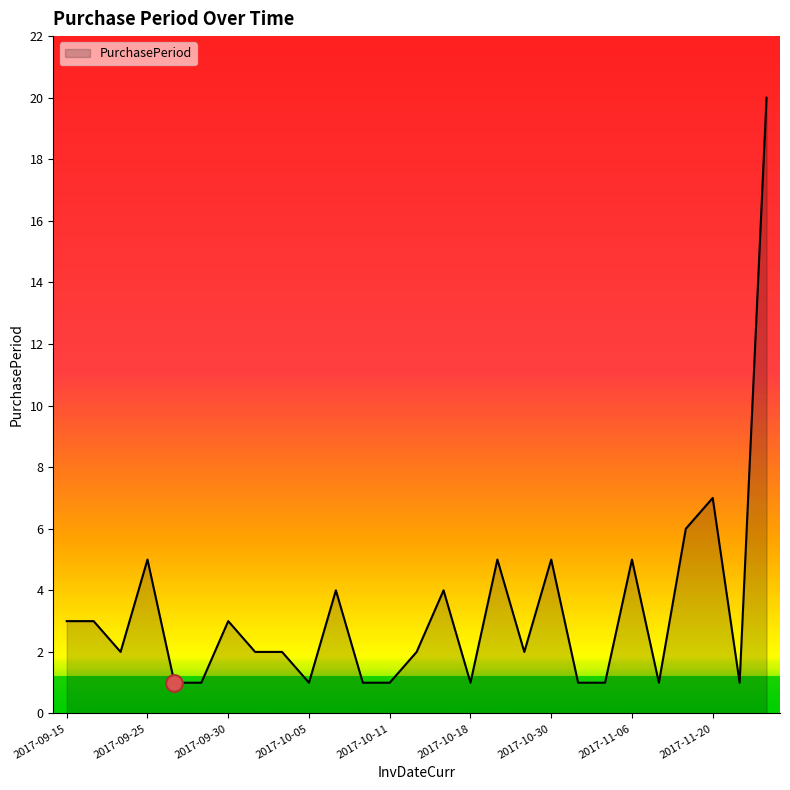

What is the greatest value displayed?

20